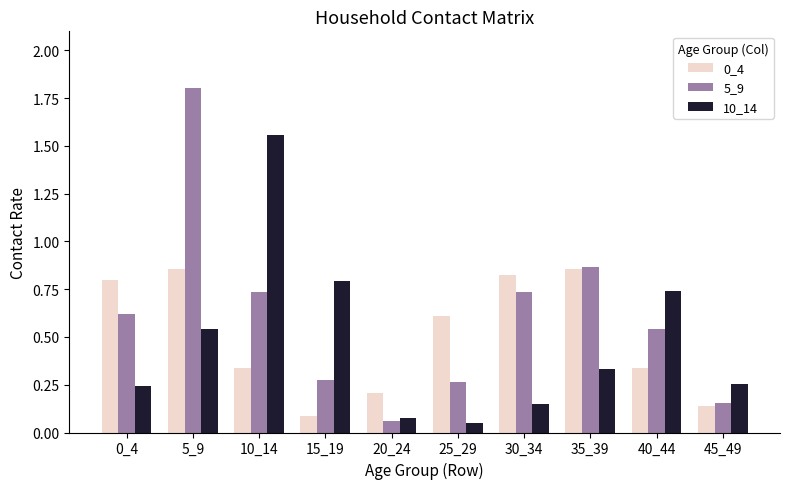

At which category is the sum across all series the highest?

5_9